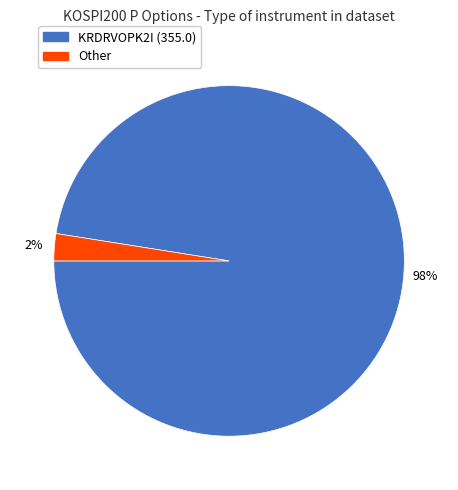

Between Other and KRDRVOPK2I (355.0), which is larger?

KRDRVOPK2I (355.0)